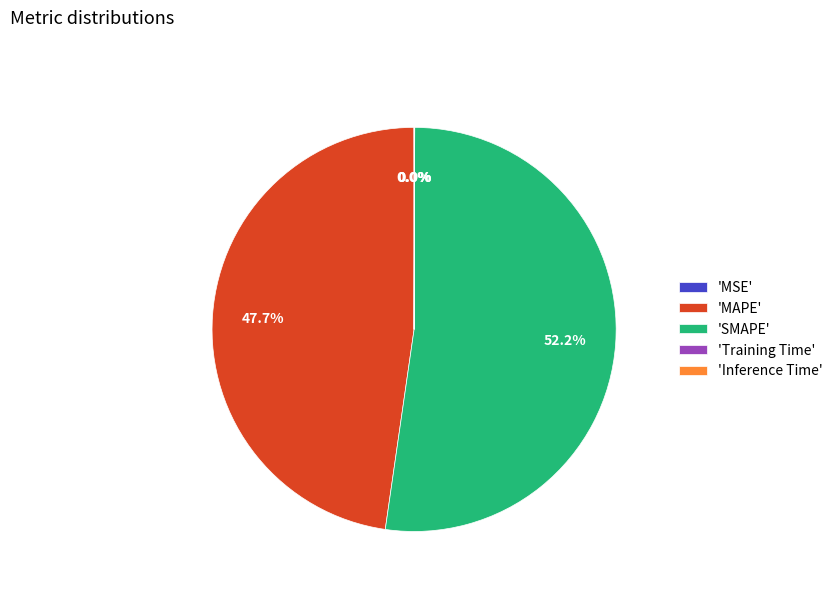

What portion of the pie excludes 'MAPE'?

52.3%